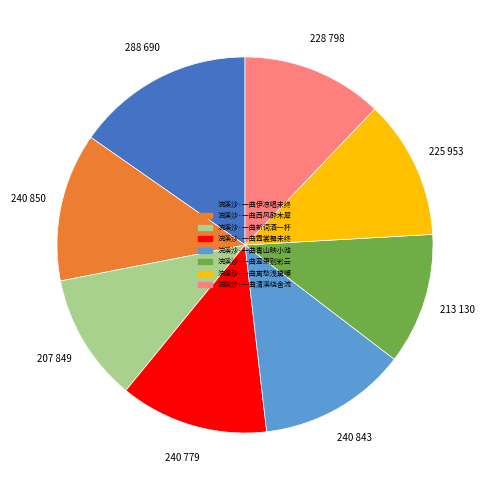

Does 浣溪沙·一曲鸾箫别彩云 represent more than half of the total?

No